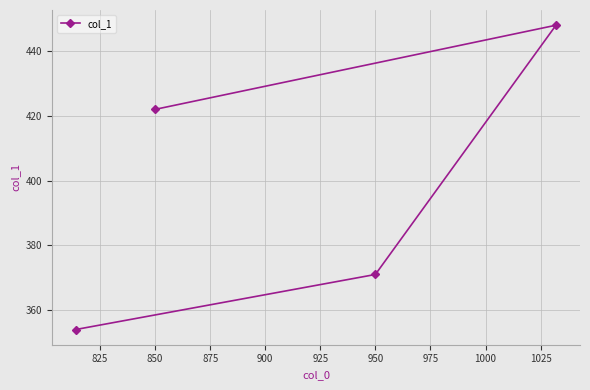

Is this an area chart (filled region under the line)?

No